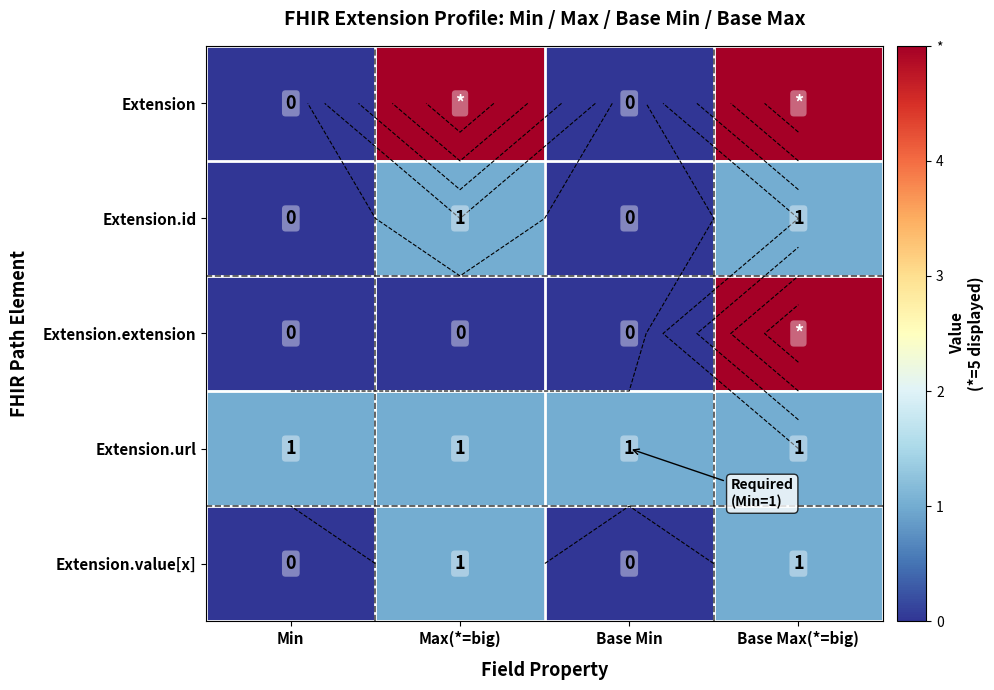

What is the difference between the maximum and minimum values in the Extension series?

5